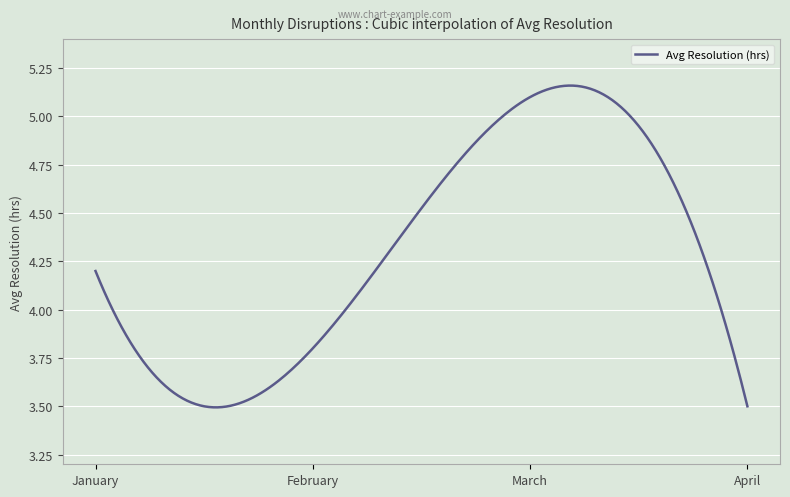

Does the chart have visible grid lines?

Yes